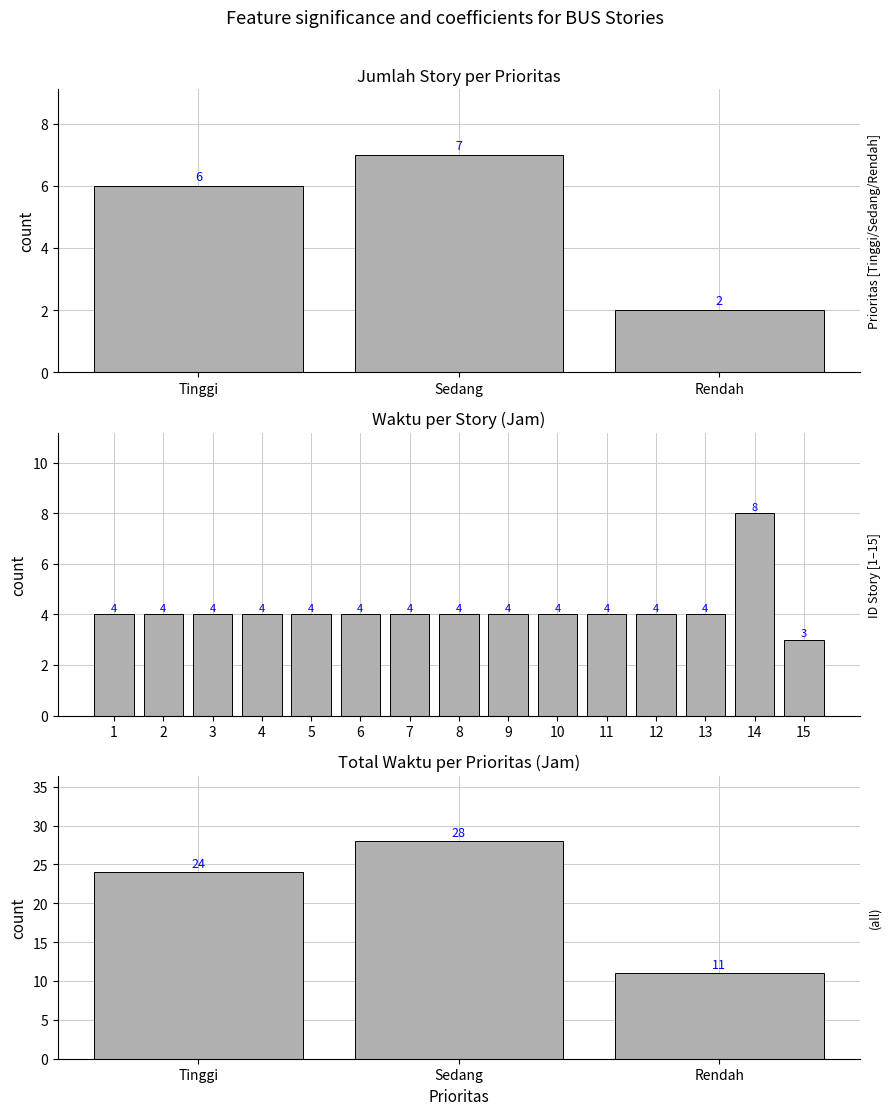

At which category does the chart reach its minimum across all series?

15